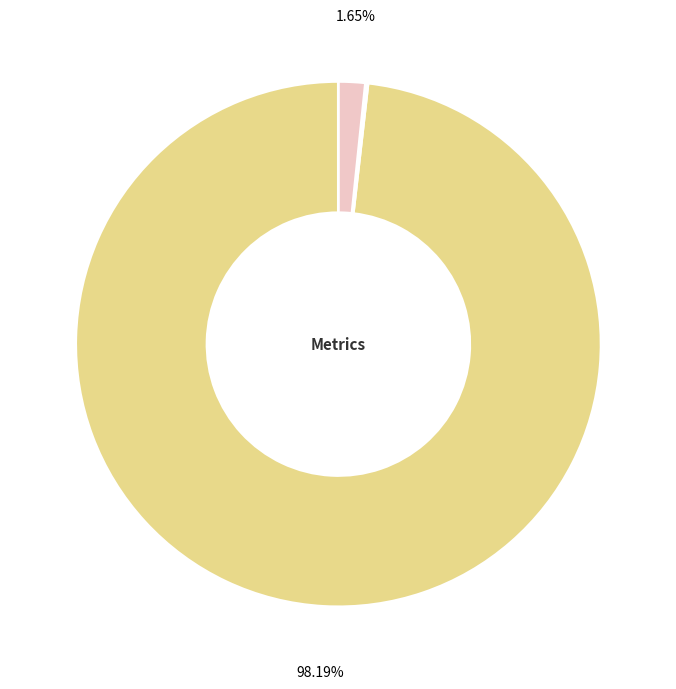

Which slice is the largest?

MAPE